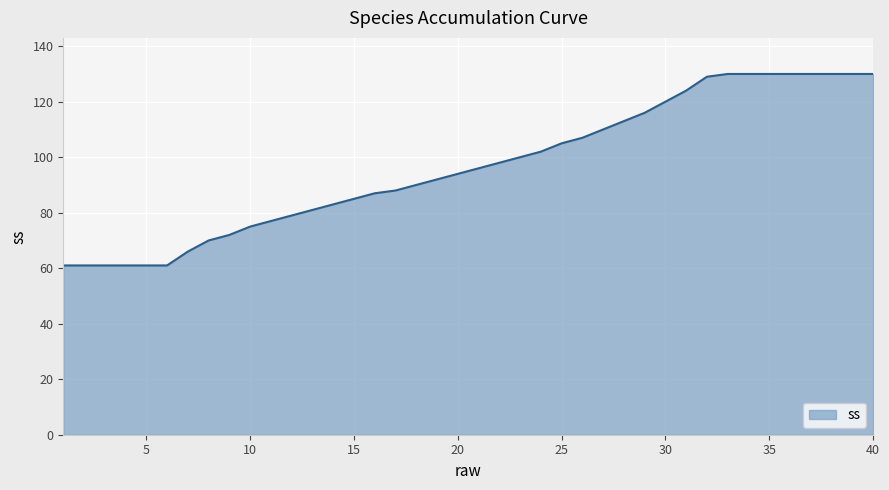

What is the difference between the maximum and minimum values?

69